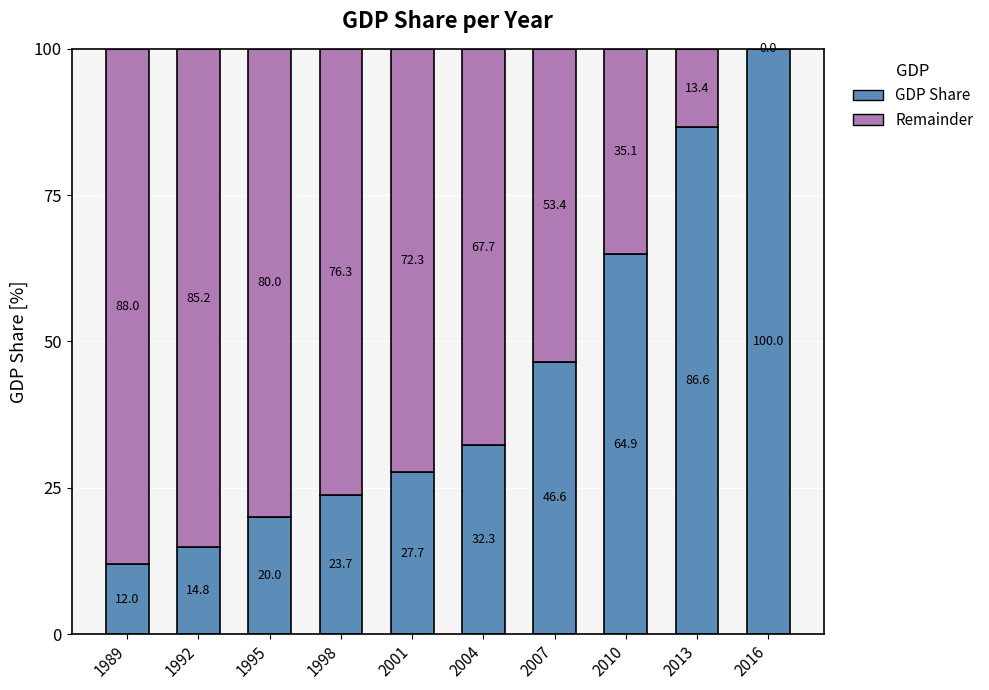

The value of GDP Share at 1989 is 20.6. True or false?

False